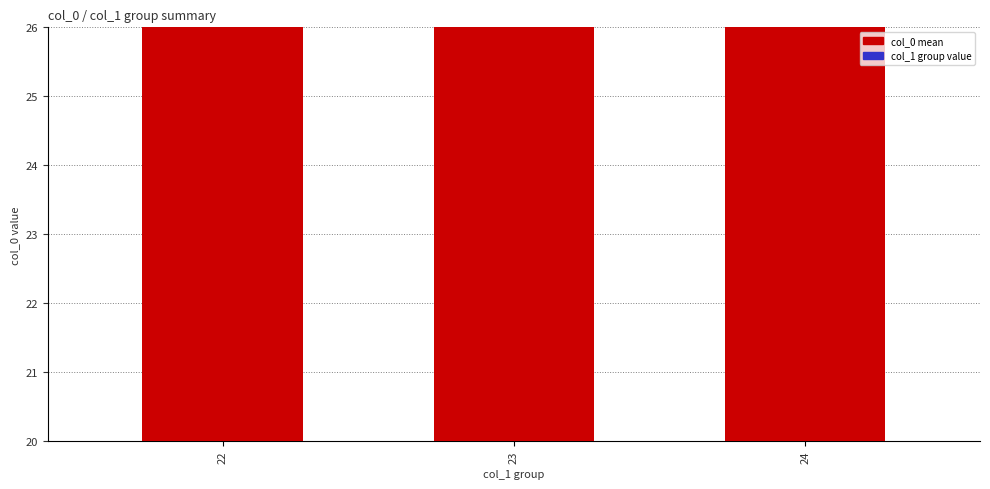

Which series contains the highest Y value?

col_1 group value